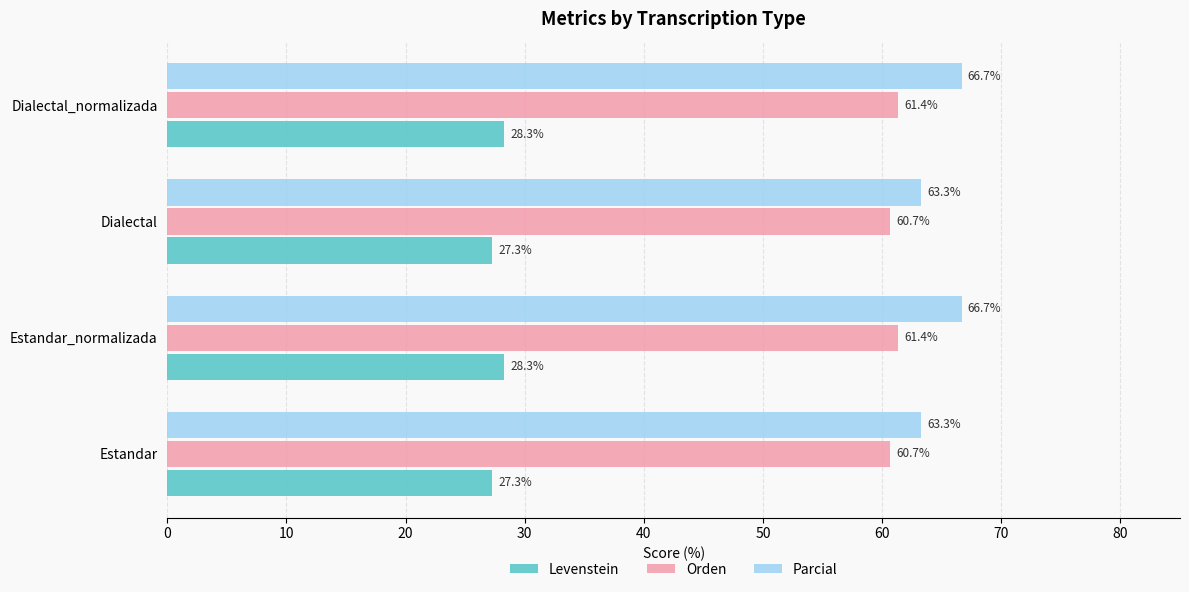

At how many categories does at least one series exceed 46?

4